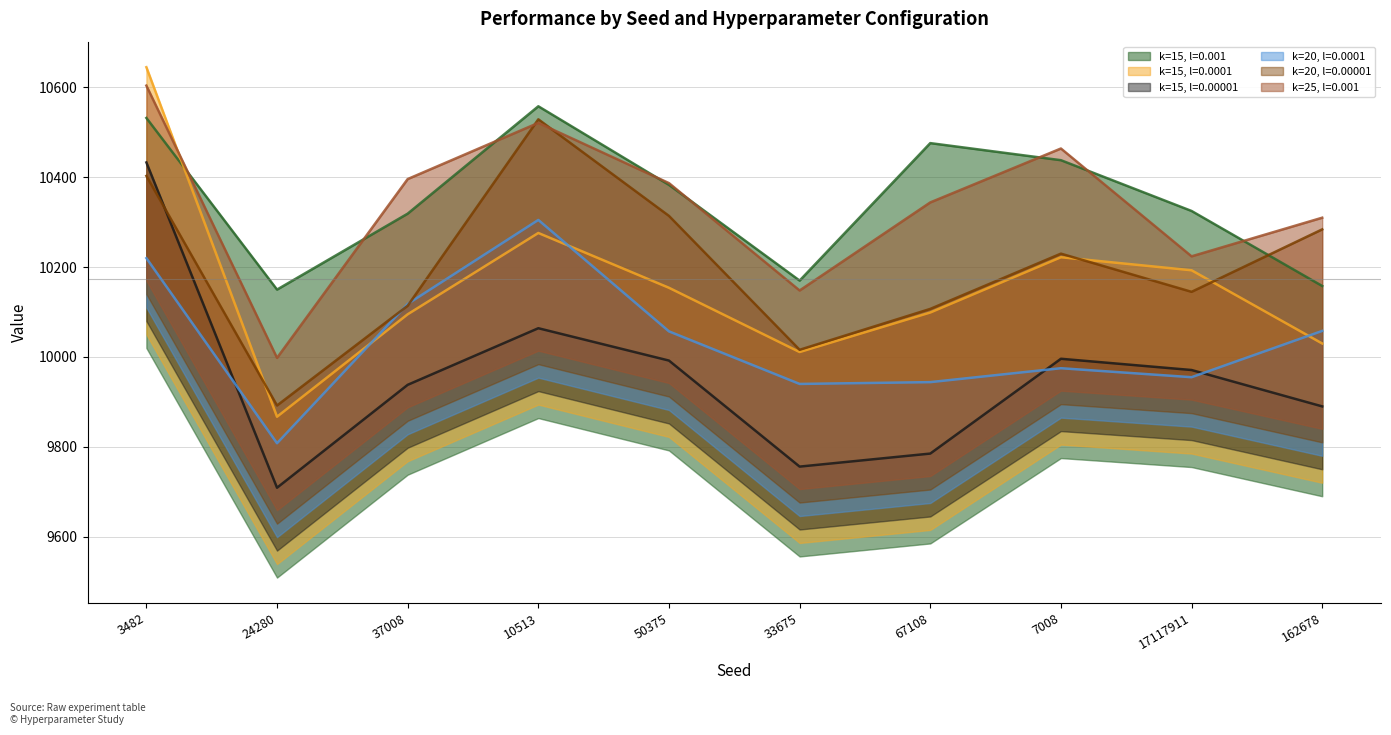

How many distinct data groups are displayed?

6